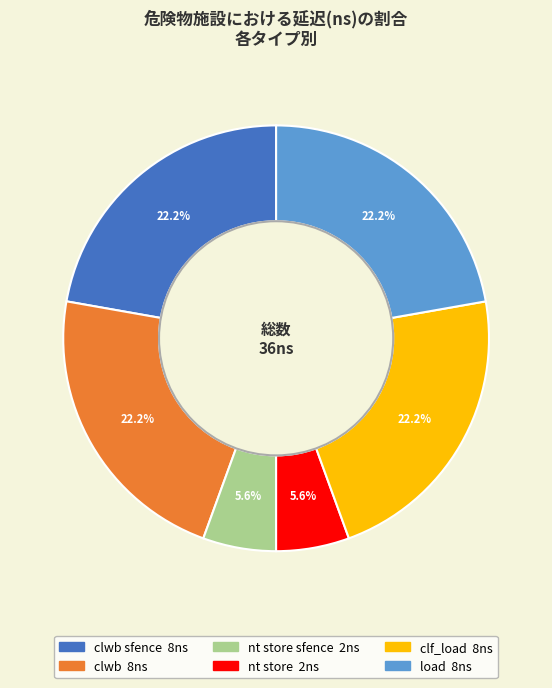

Does any single category account for the majority?

No